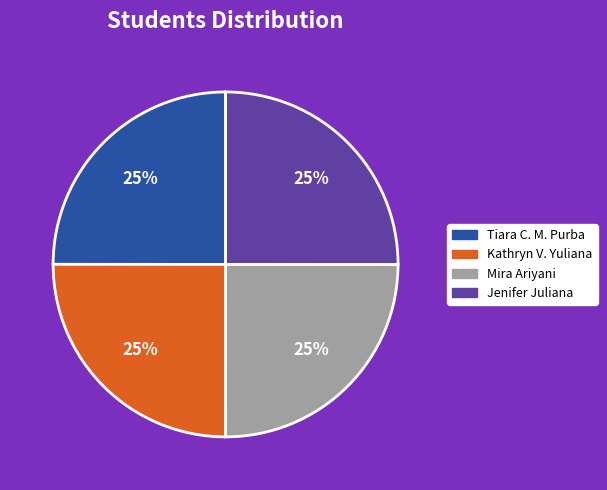

How many segments does this pie chart have?

4